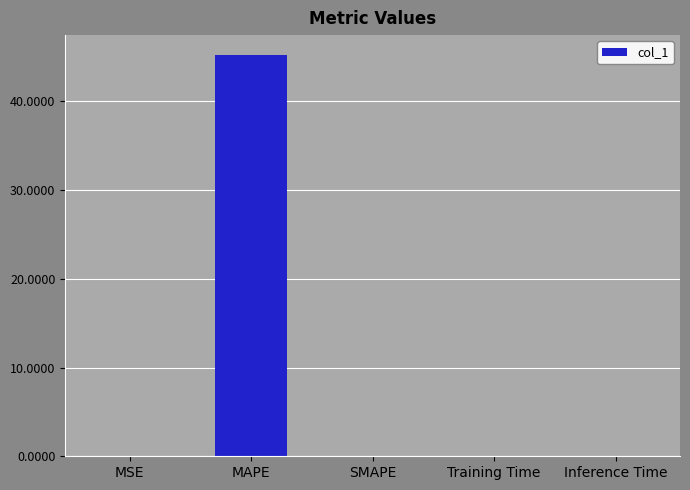

What is the average value?

9.0